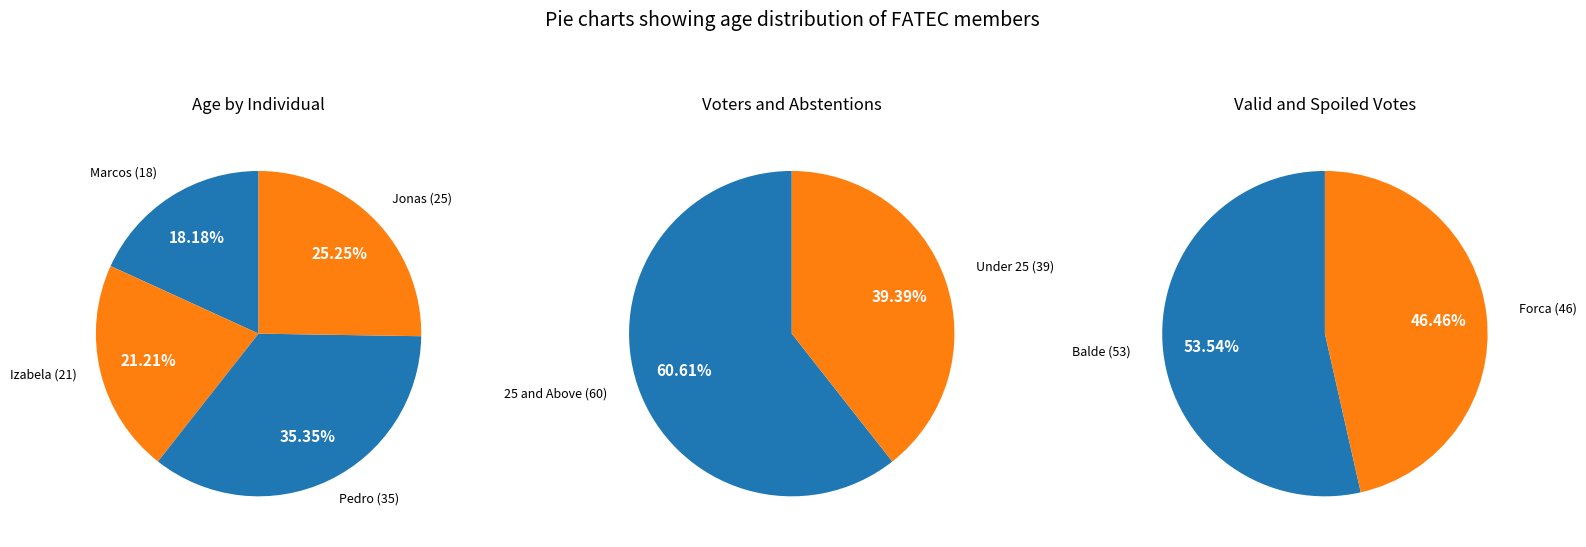

Which slice is the largest?

Pedro